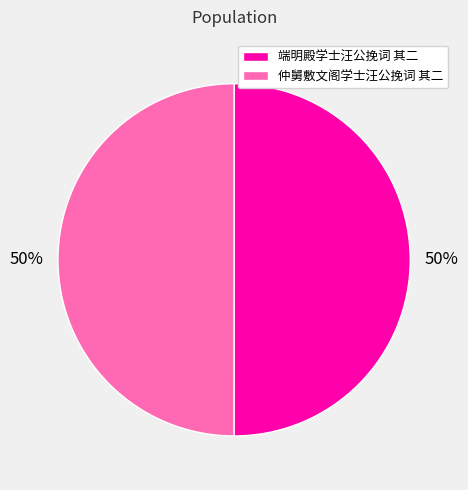

What percentage is the 仲舅敷文阁学士汪公挽词 其二 slice, to the nearest percent?

50%